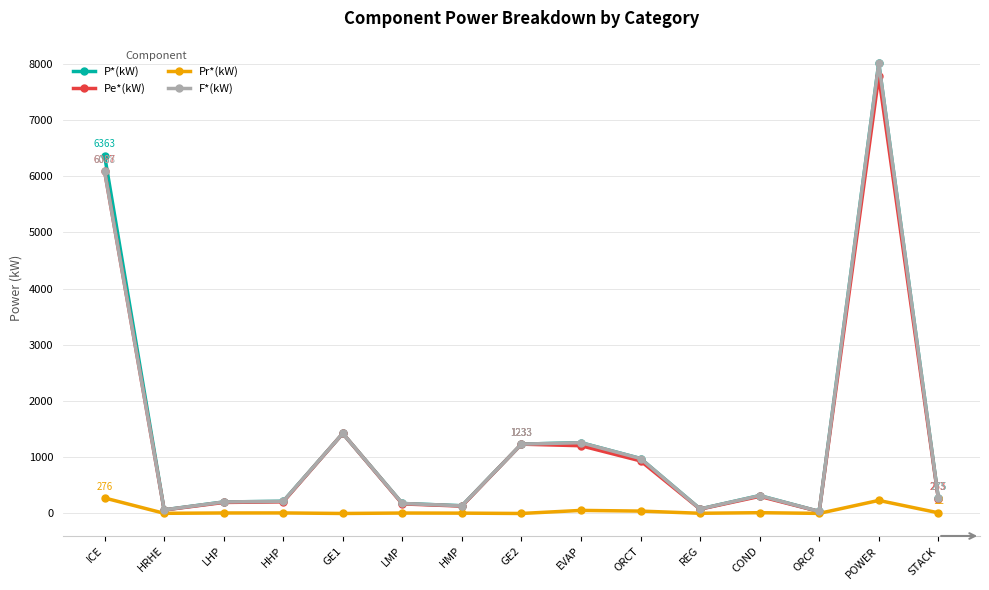

Which series changed the most between GE1 and STACK?

Pe*(kW)